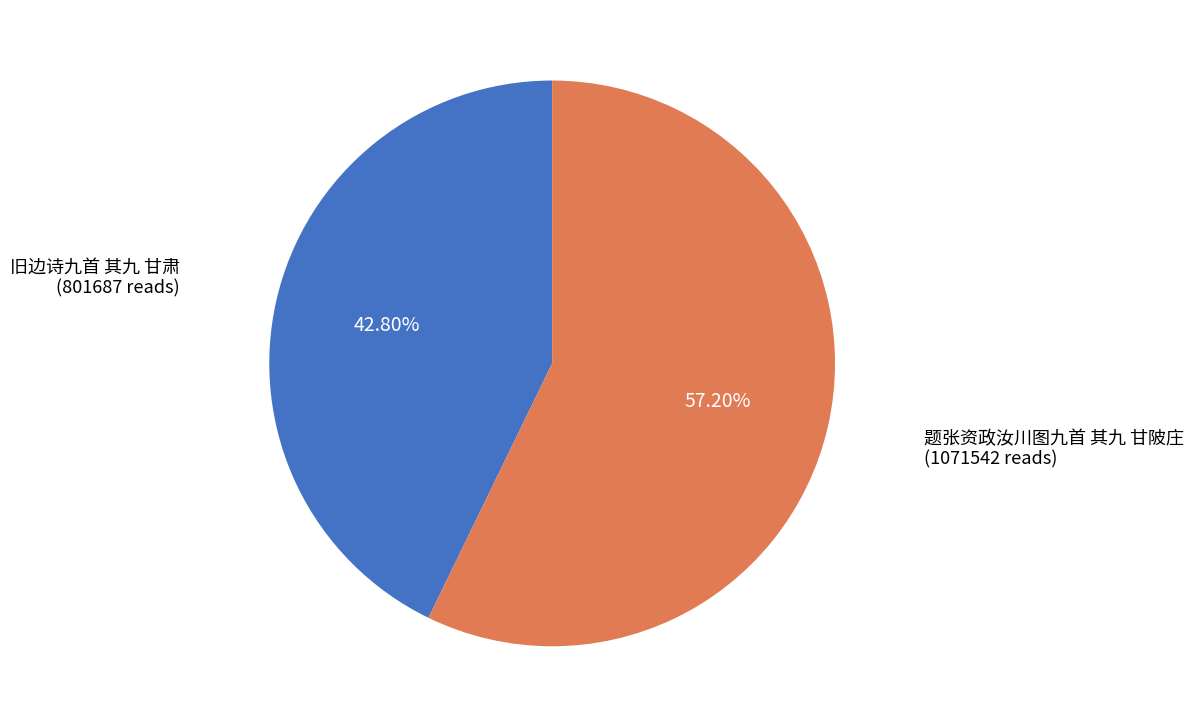

Is there any slice that represents more than half of the pie?

Yes